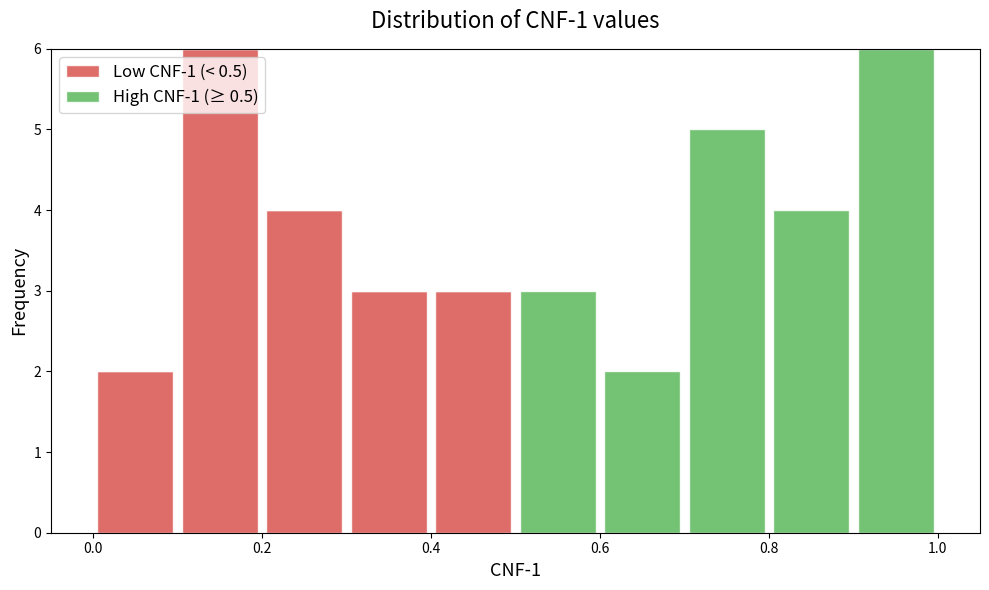

Reading left to right, transcribe this chart: for each stacked bar, give the range it covers on the x-axis and its total height. The values are not printed on the chart, so give them approximately, as read against the axis.

0.0 to 0.1: 2
0.1 to 0.2: 6
0.2 to 0.3: 4
0.3 to 0.4: 3
0.4 to 0.5: 3
0.5 to 0.6: 3
0.6 to 0.7: 2
0.7 to 0.8: 5
0.8 to 0.9: 4
0.9 to 1.0: 6